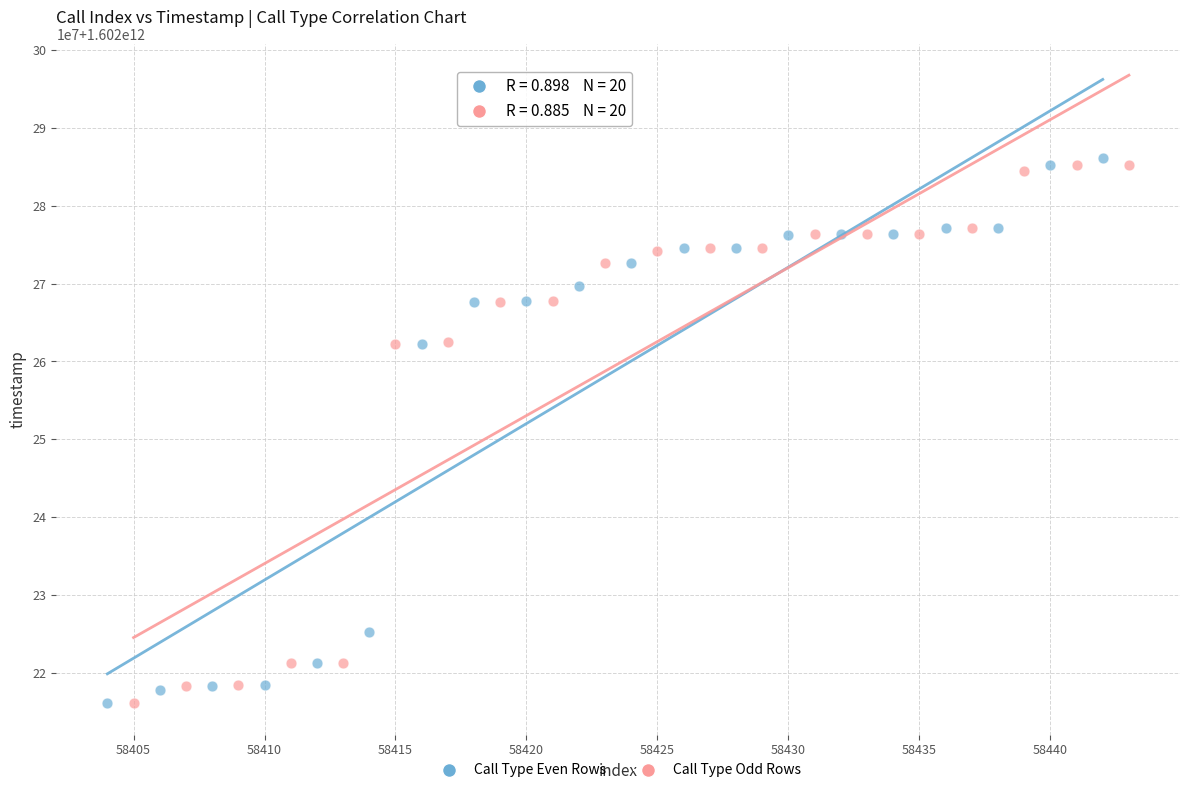

Which series has the widest spread of Y values?

Call Type Even Rows